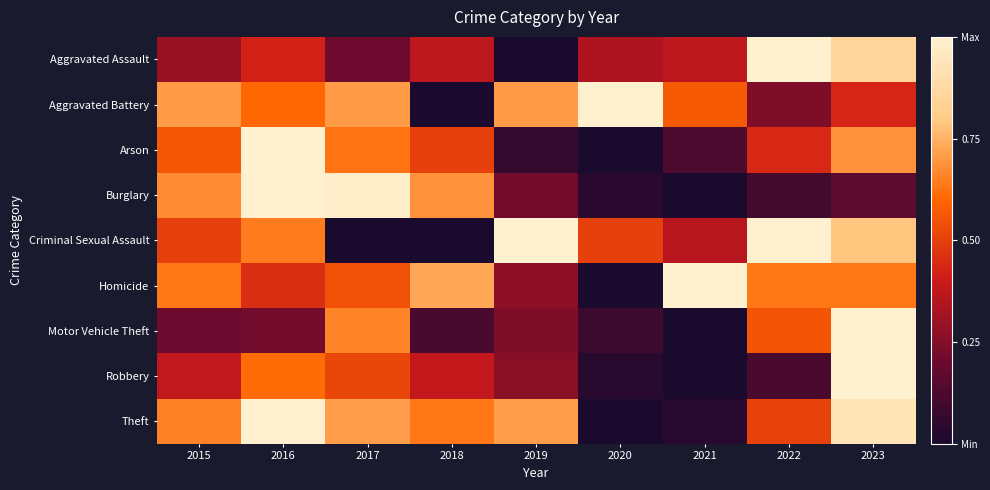

Which series has the largest total across all categories?

Theft